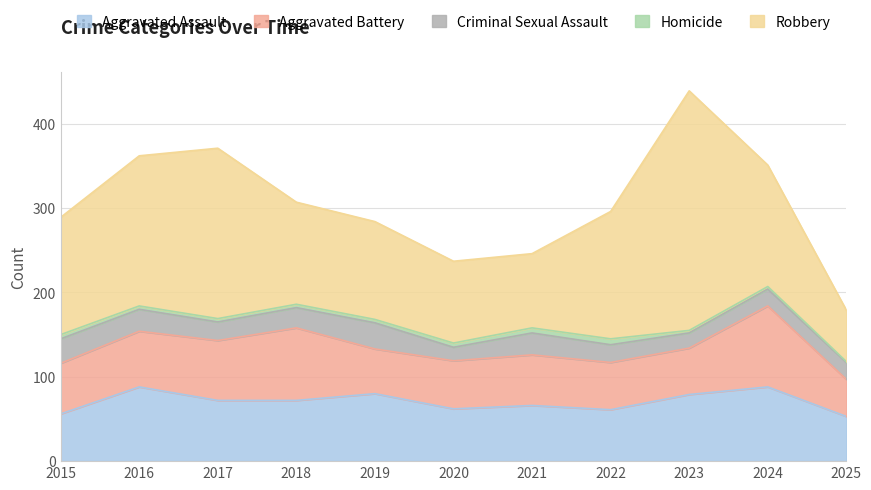

The Robbery series shows 61 at 2025. True or false?

True